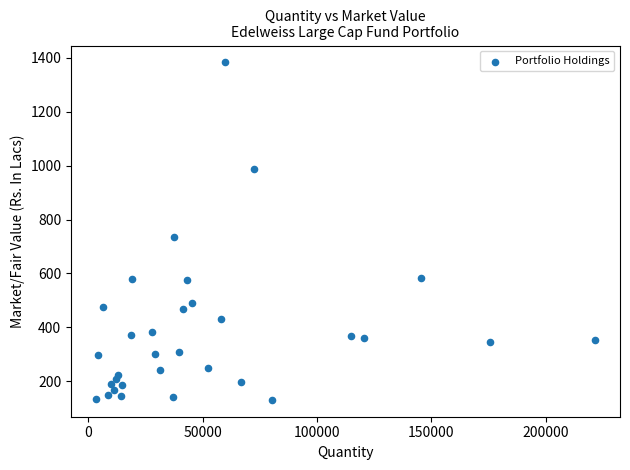

What Y value in the scatter plot is closest to 757?

735.5